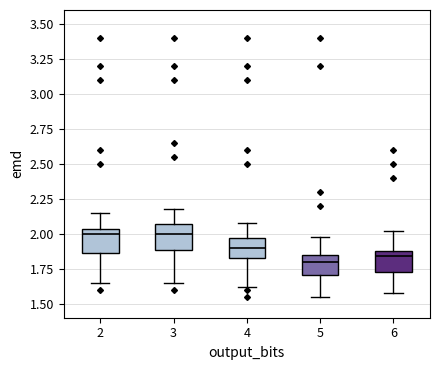

Where is the upper edge of the box at x = 5 on the y-axis? The values are not printed on the chart, so give them approximately, as read against the axis.

1.85